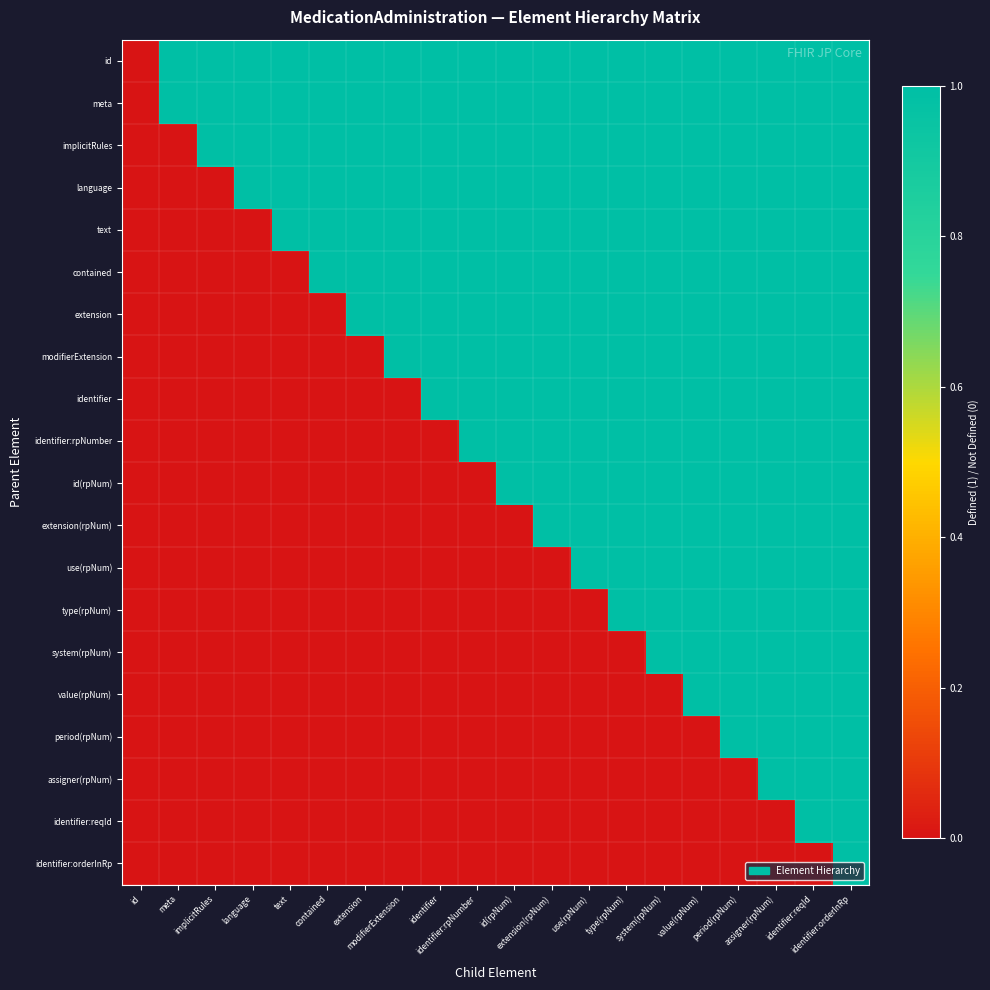

Reading left to right, extract all data points from this chart.

id: id=0	meta=1	implicitRules=1	language=1	text=1	contained=1	extension=1	modifierExtension=1	identifier=1	identifier:rpNumber=1	id(rpNum)=1	extension(rpNum)=1	use(rpNum)=1	type(rpNum)=1	system(rpNum)=1	value(rpNum)=1	period(rpNum)=1	assigner(rpNum)=1	identifier:reqId=1	identifier:orderInRp=1
meta: id=0	meta=1	implicitRules=1	language=1	text=1	contained=1	extension=1	modifierExtension=1	identifier=1	identifier:rpNumber=1	id(rpNum)=1	extension(rpNum)=1	use(rpNum)=1	type(rpNum)=1	system(rpNum)=1	value(rpNum)=1	period(rpNum)=1	assigner(rpNum)=1	identifier:reqId=1	identifier:orderInRp=1
implicitRules: id=0	meta=0	implicitRules=1	language=1	text=1	contained=1	extension=1	modifierExtension=1	identifier=1	identifier:rpNumber=1	id(rpNum)=1	extension(rpNum)=1	use(rpNum)=1	type(rpNum)=1	system(rpNum)=1	value(rpNum)=1	period(rpNum)=1	assigner(rpNum)=1	identifier:reqId=1	identifier:orderInRp=1
language: id=0	meta=0	implicitRules=0	language=1	text=1	contained=1	extension=1	modifierExtension=1	identifier=1	identifier:rpNumber=1	id(rpNum)=1	extension(rpNum)=1	use(rpNum)=1	type(rpNum)=1	system(rpNum)=1	value(rpNum)=1	period(rpNum)=1	assigner(rpNum)=1	identifier:reqId=1	identifier:orderInRp=1
text: id=0	meta=0	implicitRules=0	language=0	text=1	contained=1	extension=1	modifierExtension=1	identifier=1	identifier:rpNumber=1	id(rpNum)=1	extension(rpNum)=1	use(rpNum)=1	type(rpNum)=1	system(rpNum)=1	value(rpNum)=1	period(rpNum)=1	assigner(rpNum)=1	identifier:reqId=1	identifier:orderInRp=1
contained: id=0	meta=0	implicitRules=0	language=0	text=0	contained=1	extension=1	modifierExtension=1	identifier=1	identifier:rpNumber=1	id(rpNum)=1	extension(rpNum)=1	use(rpNum)=1	type(rpNum)=1	system(rpNum)=1	value(rpNum)=1	period(rpNum)=1	assigner(rpNum)=1	identifier:reqId=1	identifier:orderInRp=1
extension: id=0	meta=0	implicitRules=0	language=0	text=0	contained=0	extension=1	modifierExtension=1	identifier=1	identifier:rpNumber=1	id(rpNum)=1	extension(rpNum)=1	use(rpNum)=1	type(rpNum)=1	system(rpNum)=1	value(rpNum)=1	period(rpNum)=1	assigner(rpNum)=1	identifier:reqId=1	identifier:orderInRp=1
modifierExtension: id=0	meta=0	implicitRules=0	language=0	text=0	contained=0	extension=0	modifierExtension=1	identifier=1	identifier:rpNumber=1	id(rpNum)=1	extension(rpNum)=1	use(rpNum)=1	type(rpNum)=1	system(rpNum)=1	value(rpNum)=1	period(rpNum)=1	assigner(rpNum)=1	identifier:reqId=1	identifier:orderInRp=1
identifier: id=0	meta=0	implicitRules=0	language=0	text=0	contained=0	extension=0	modifierExtension=0	identifier=1	identifier:rpNumber=1	id(rpNum)=1	extension(rpNum)=1	use(rpNum)=1	type(rpNum)=1	system(rpNum)=1	value(rpNum)=1	period(rpNum)=1	assigner(rpNum)=1	identifier:reqId=1	identifier:orderInRp=1
identifier:rpNumber: id=0	meta=0	implicitRules=0	language=0	text=0	contained=0	extension=0	modifierExtension=0	identifier=0	identifier:rpNumber=1	id(rpNum)=1	extension(rpNum)=1	use(rpNum)=1	type(rpNum)=1	system(rpNum)=1	value(rpNum)=1	period(rpNum)=1	assigner(rpNum)=1	identifier:reqId=1	identifier:orderInRp=1
id(rpNum): id=0	meta=0	implicitRules=0	language=0	text=0	contained=0	extension=0	modifierExtension=0	identifier=0	identifier:rpNumber=0	id(rpNum)=1	extension(rpNum)=1	use(rpNum)=1	type(rpNum)=1	system(rpNum)=1	value(rpNum)=1	period(rpNum)=1	assigner(rpNum)=1	identifier:reqId=1	identifier:orderInRp=1
extension(rpNum): id=0	meta=0	implicitRules=0	language=0	text=0	contained=0	extension=0	modifierExtension=0	identifier=0	identifier:rpNumber=0	id(rpNum)=0	extension(rpNum)=1	use(rpNum)=1	type(rpNum)=1	system(rpNum)=1	value(rpNum)=1	period(rpNum)=1	assigner(rpNum)=1	identifier:reqId=1	identifier:orderInRp=1
use(rpNum): id=0	meta=0	implicitRules=0	language=0	text=0	contained=0	extension=0	modifierExtension=0	identifier=0	identifier:rpNumber=0	id(rpNum)=0	extension(rpNum)=0	use(rpNum)=1	type(rpNum)=1	system(rpNum)=1	value(rpNum)=1	period(rpNum)=1	assigner(rpNum)=1	identifier:reqId=1	identifier:orderInRp=1
type(rpNum): id=0	meta=0	implicitRules=0	language=0	text=0	contained=0	extension=0	modifierExtension=0	identifier=0	identifier:rpNumber=0	id(rpNum)=0	extension(rpNum)=0	use(rpNum)=0	type(rpNum)=1	system(rpNum)=1	value(rpNum)=1	period(rpNum)=1	assigner(rpNum)=1	identifier:reqId=1	identifier:orderInRp=1
system(rpNum): id=0	meta=0	implicitRules=0	language=0	text=0	contained=0	extension=0	modifierExtension=0	identifier=0	identifier:rpNumber=0	id(rpNum)=0	extension(rpNum)=0	use(rpNum)=0	type(rpNum)=0	system(rpNum)=1	value(rpNum)=1	period(rpNum)=1	assigner(rpNum)=1	identifier:reqId=1	identifier:orderInRp=1
value(rpNum): id=0	meta=0	implicitRules=0	language=0	text=0	contained=0	extension=0	modifierExtension=0	identifier=0	identifier:rpNumber=0	id(rpNum)=0	extension(rpNum)=0	use(rpNum)=0	type(rpNum)=0	system(rpNum)=0	value(rpNum)=1	period(rpNum)=1	assigner(rpNum)=1	identifier:reqId=1	identifier:orderInRp=1
period(rpNum): id=0	meta=0	implicitRules=0	language=0	text=0	contained=0	extension=0	modifierExtension=0	identifier=0	identifier:rpNumber=0	id(rpNum)=0	extension(rpNum)=0	use(rpNum)=0	type(rpNum)=0	system(rpNum)=0	value(rpNum)=0	period(rpNum)=1	assigner(rpNum)=1	identifier:reqId=1	identifier:orderInRp=1
assigner(rpNum): id=0	meta=0	implicitRules=0	language=0	text=0	contained=0	extension=0	modifierExtension=0	identifier=0	identifier:rpNumber=0	id(rpNum)=0	extension(rpNum)=0	use(rpNum)=0	type(rpNum)=0	system(rpNum)=0	value(rpNum)=0	period(rpNum)=0	assigner(rpNum)=1	identifier:reqId=1	identifier:orderInRp=1
identifier:reqId: id=0	meta=0	implicitRules=0	language=0	text=0	contained=0	extension=0	modifierExtension=0	identifier=0	identifier:rpNumber=0	id(rpNum)=0	extension(rpNum)=0	use(rpNum)=0	type(rpNum)=0	system(rpNum)=0	value(rpNum)=0	period(rpNum)=0	assigner(rpNum)=0	identifier:reqId=1	identifier:orderInRp=1
identifier:orderInRp: id=0	meta=0	implicitRules=0	language=0	text=0	contained=0	extension=0	modifierExtension=0	identifier=0	identifier:rpNumber=0	id(rpNum)=0	extension(rpNum)=0	use(rpNum)=0	type(rpNum)=0	system(rpNum)=0	value(rpNum)=0	period(rpNum)=0	assigner(rpNum)=0	identifier:reqId=0	identifier:orderInRp=1